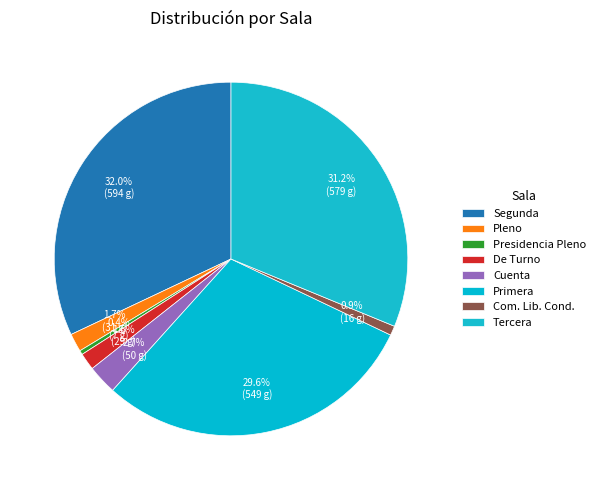

The Com. Lib. Cond. slice represents 11% of the pie. True or false?

False